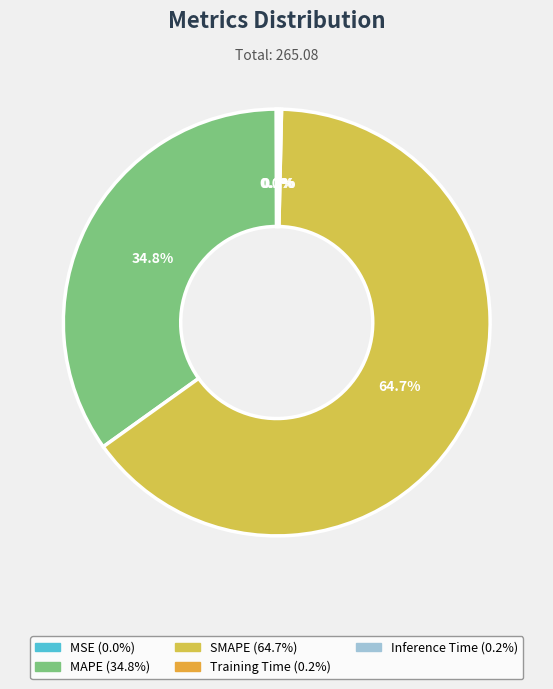

True or false: SMAPE accounts for 77% of the total.

False